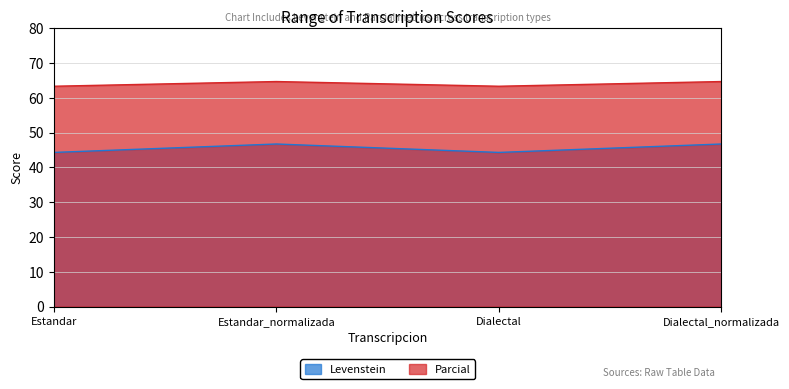

What is the average value of the Levenstein series?

45.5